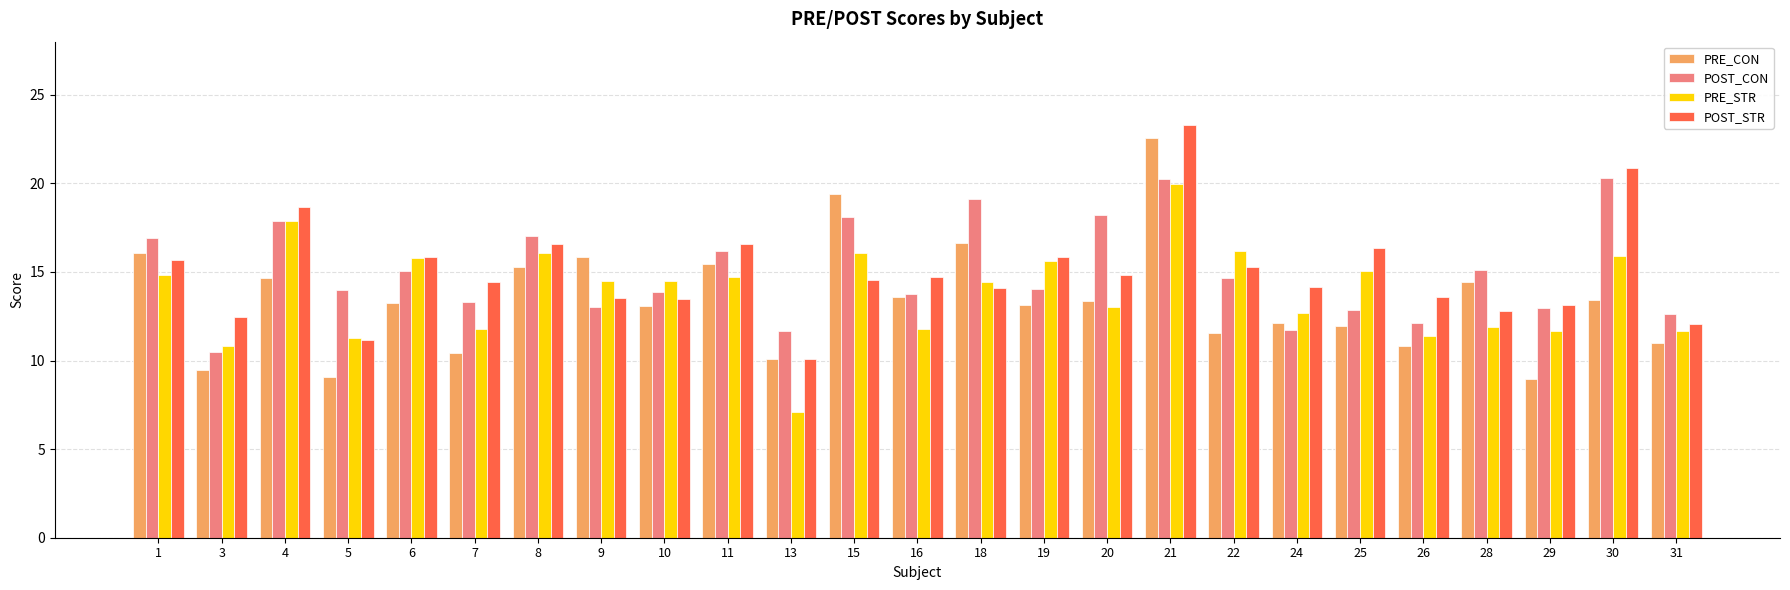

What is the spread (max minus min) of values at 26?

2.7